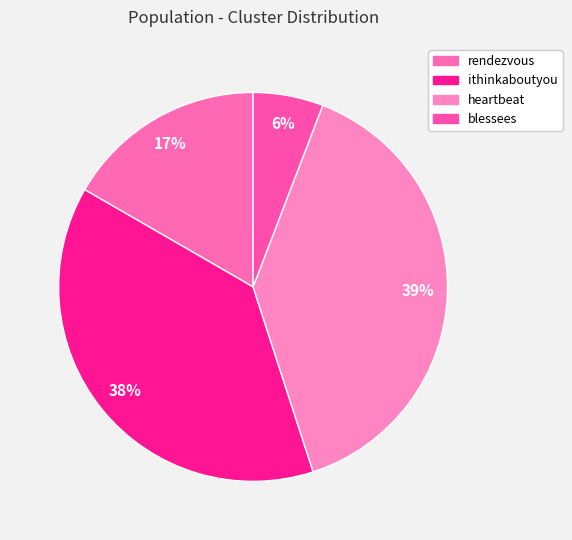

To the nearest percent, what is the average slice percentage?

25%